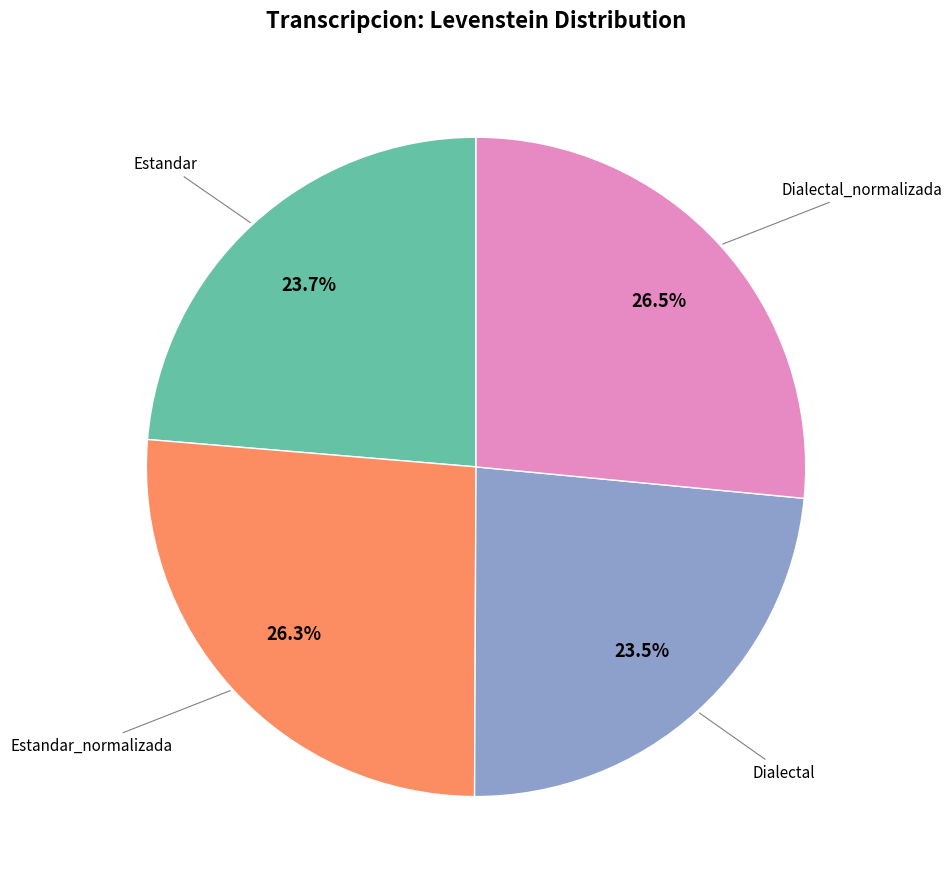

Is there a majority slice in this chart?

No